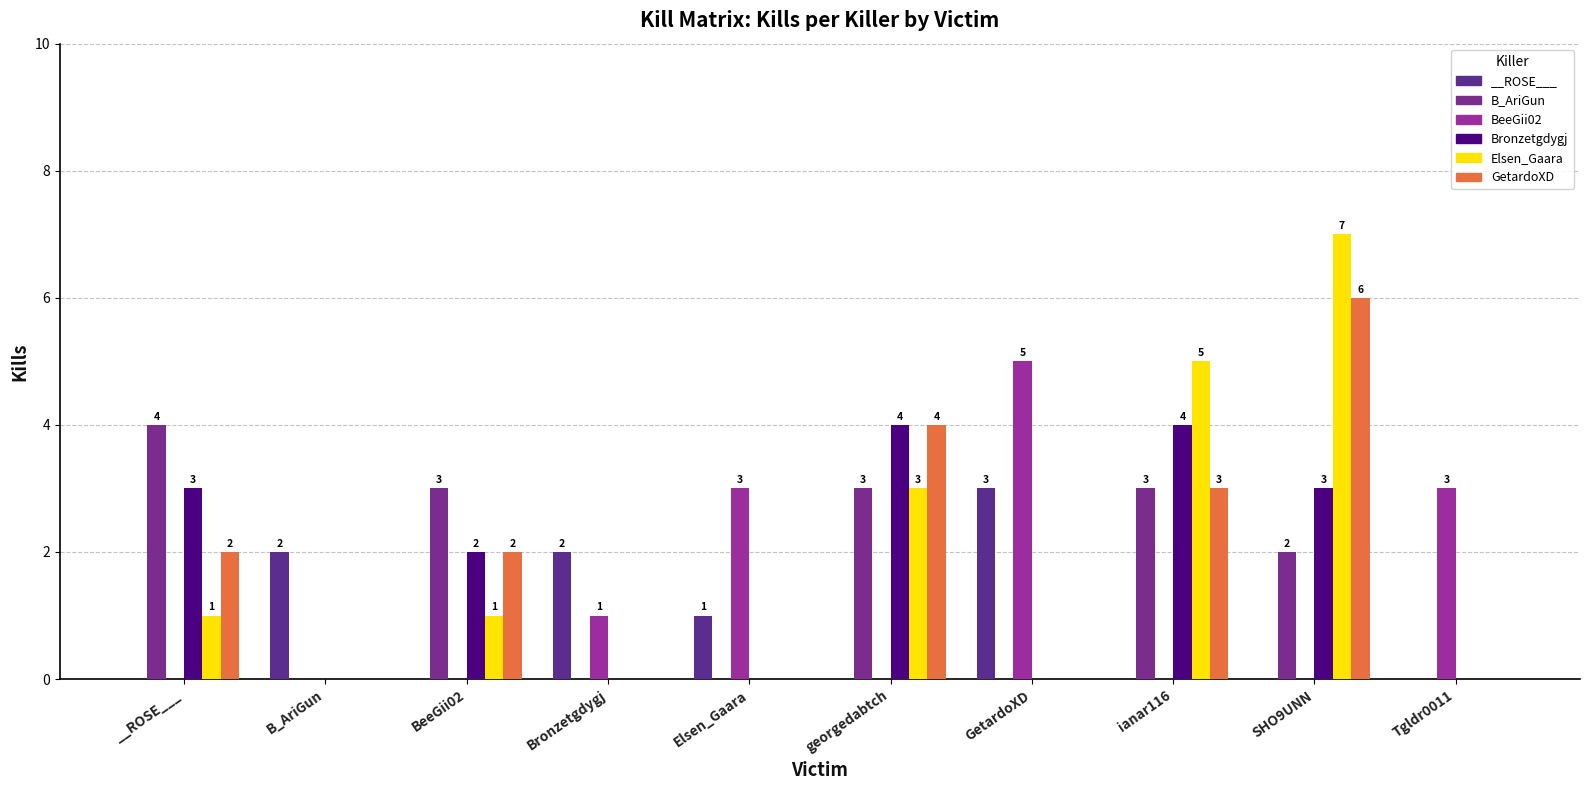

How many groups of bars are there?

10